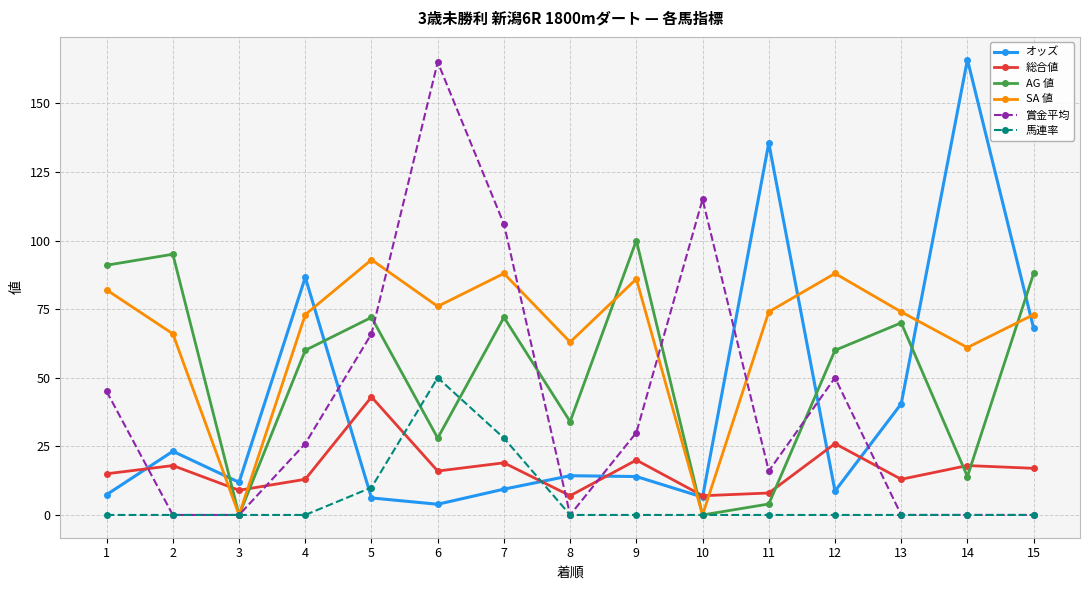

What is the greatest value displayed?

165.9